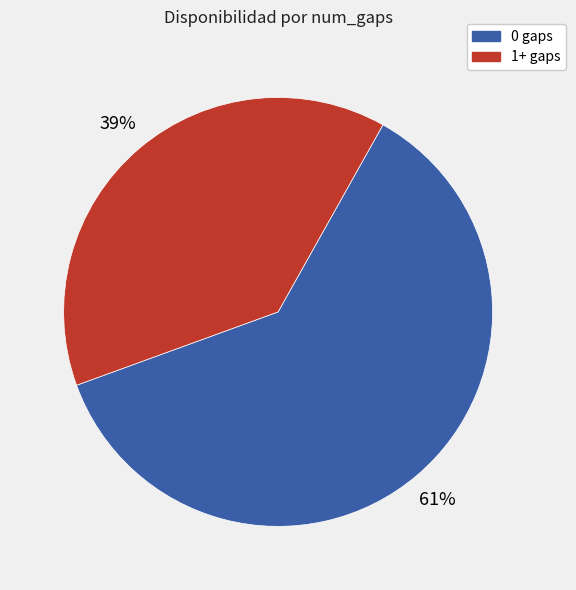

To the nearest percent, what is the average slice percentage?

50%